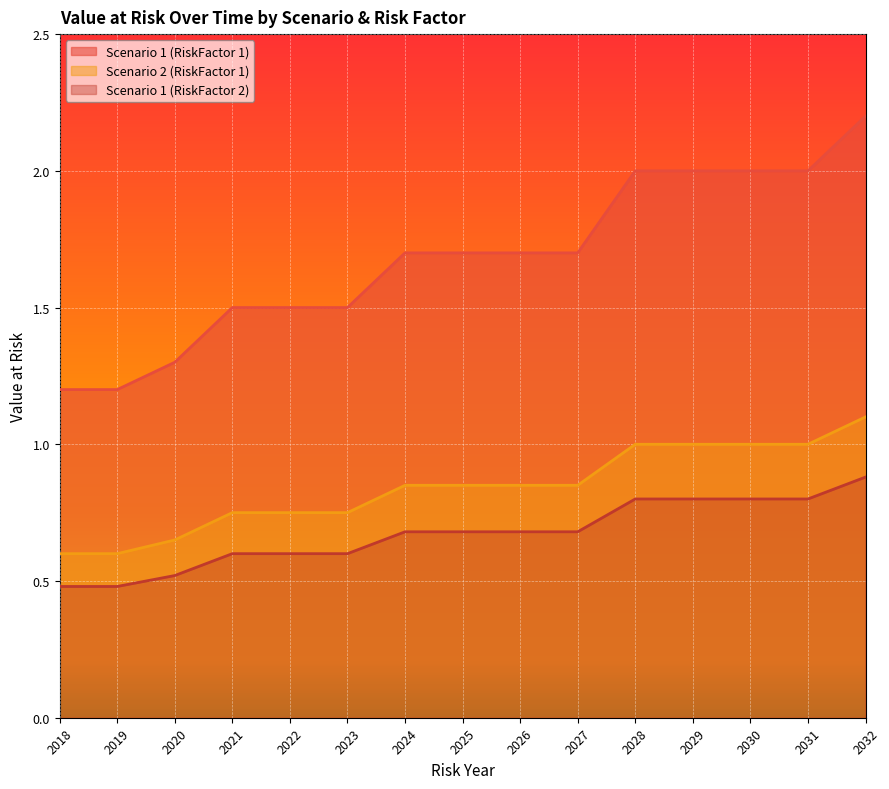

Which category has the highest value across all series?

2032